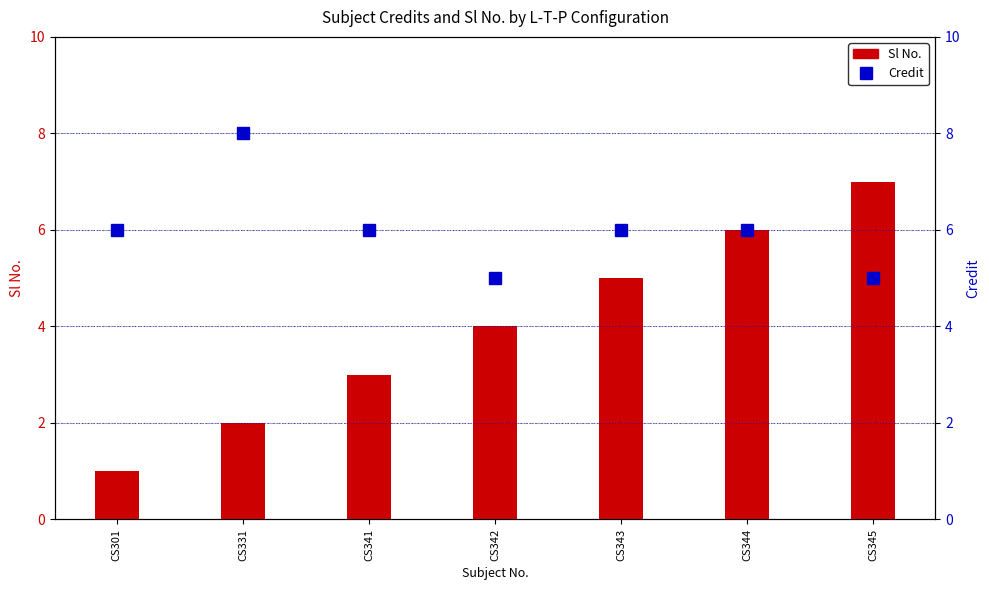

Is it true that Credit equals 10 at CS301?

False